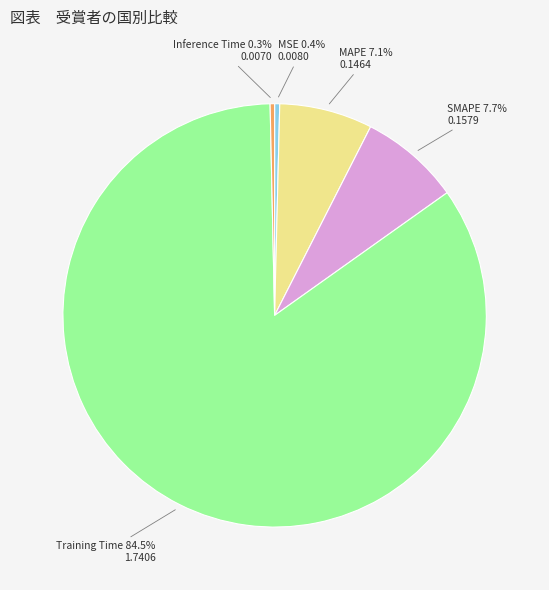

Which category accounts for the majority?

Training Time